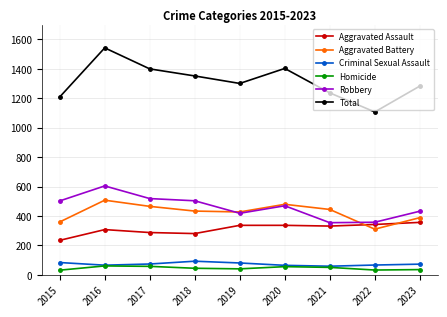

Which category has the highest value in the Total series?

2016